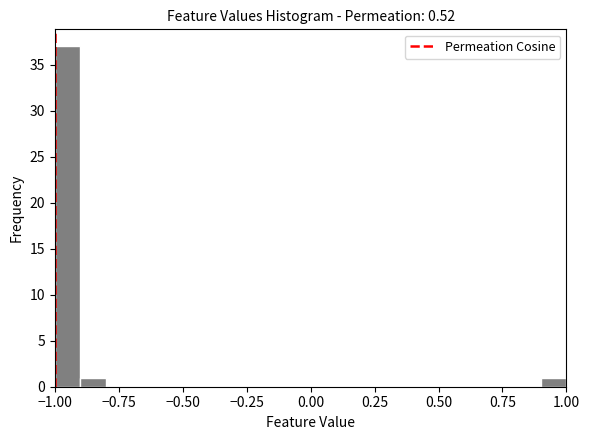

Around what value on the x-axis is the tallest bar? Give the approximate position of its centre, as read against the axis.

-0.95